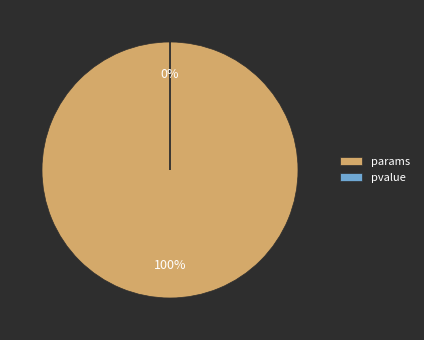

Do pvalue and params together represent more than half of the pie?

Yes